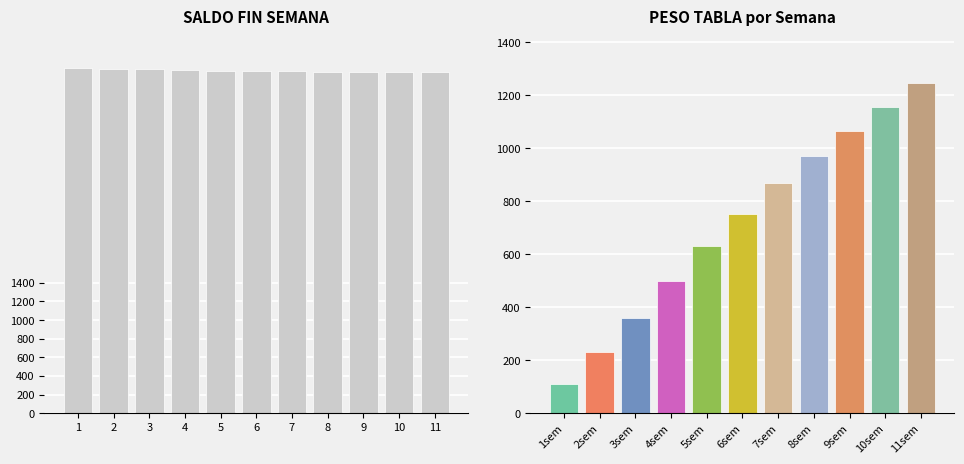

Reading right to left, transcribe all the data shown in this chart.

11=3669	10=3669	9=3669	8=3671	7=3674	6=3676	5=3679	4=3689	3=3695	2=3699	1=3707